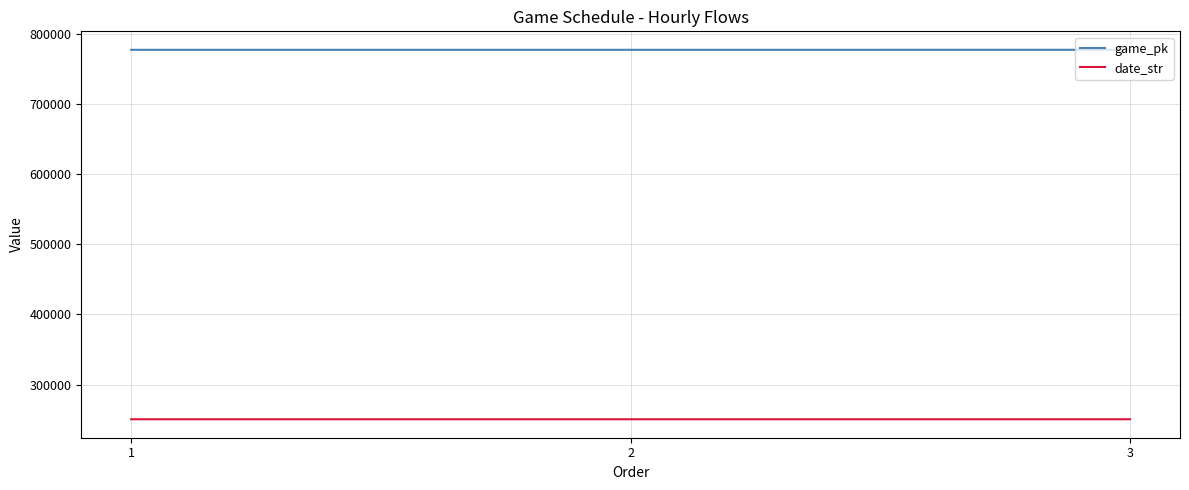

How many lines are shown in the chart?

2